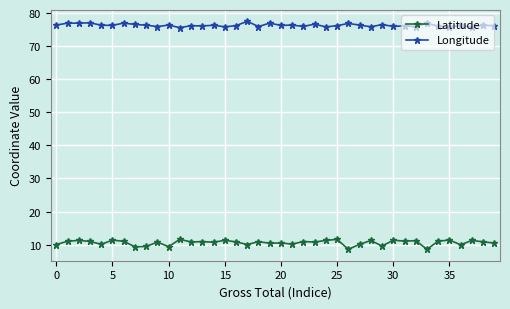

List the series in order of their overall mean, highest first.

Longitude, Latitude